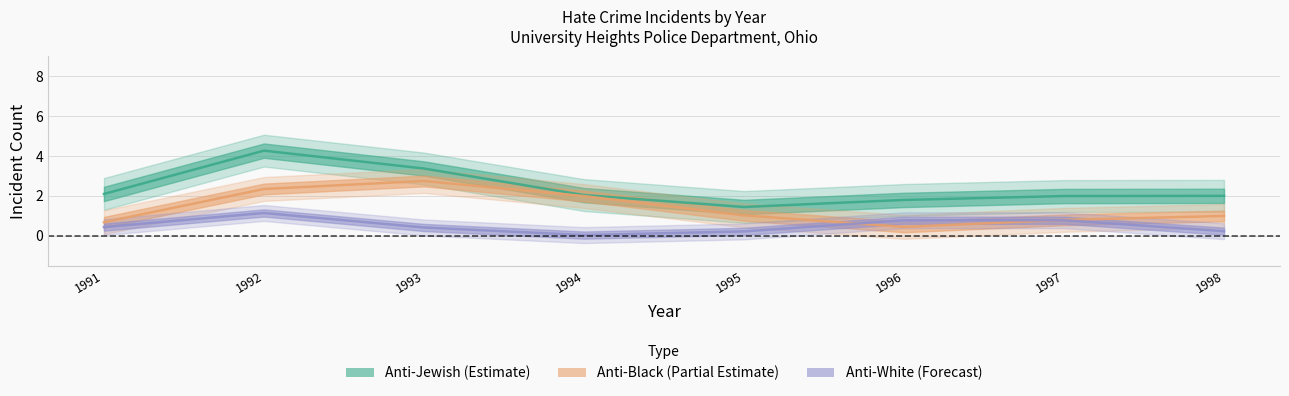

What is the sum of all anti_black_total values?

11